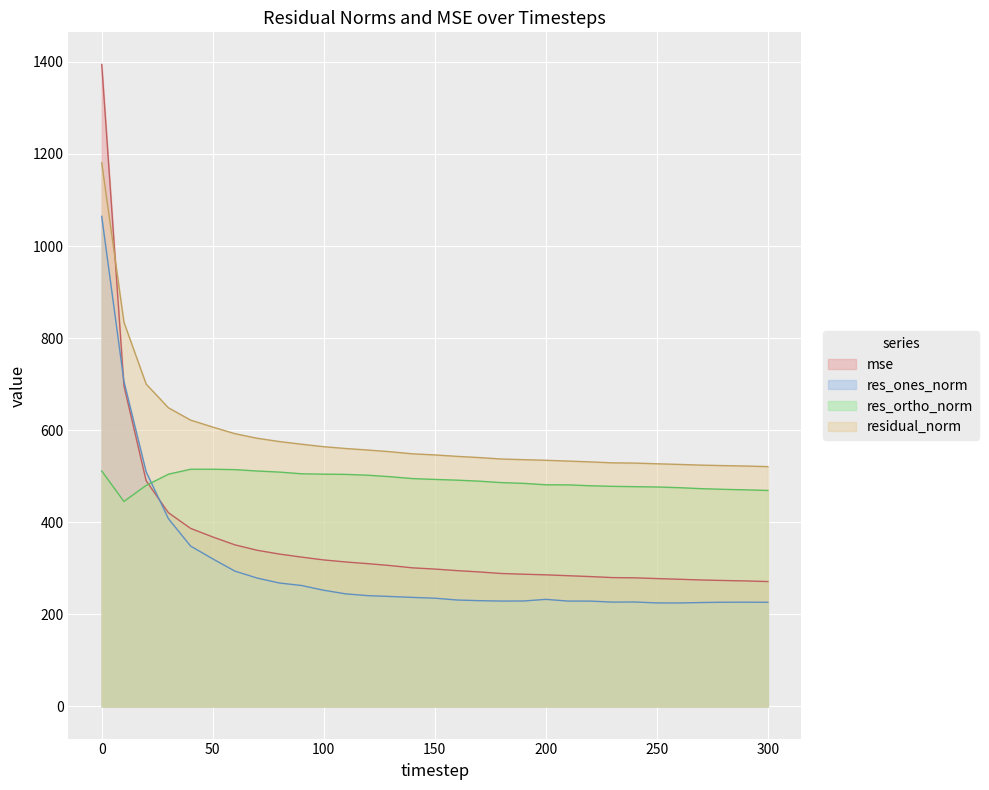

Does the chart display data point markers on the line(s)?

No